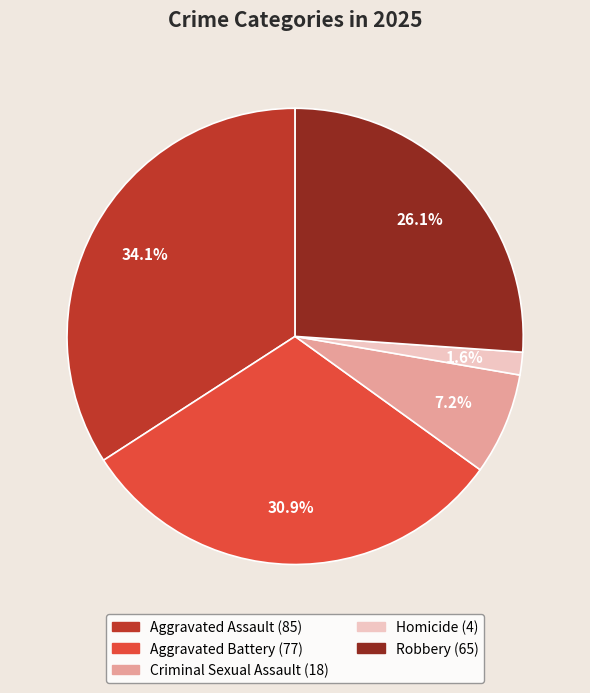

Which category has the biggest portion of the pie?

Aggravated Assault